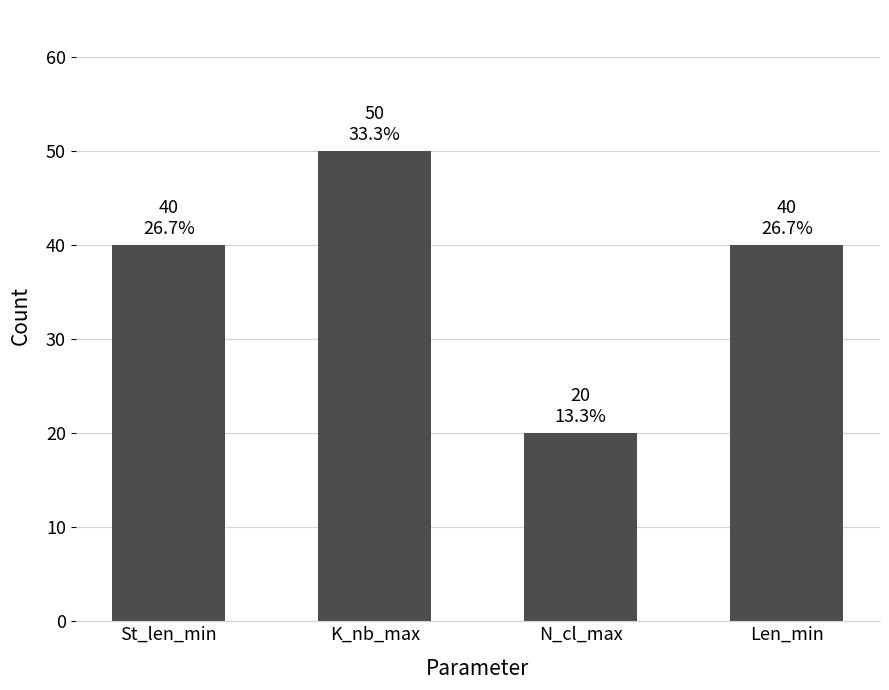

What is the maximum value shown in the chart?

50